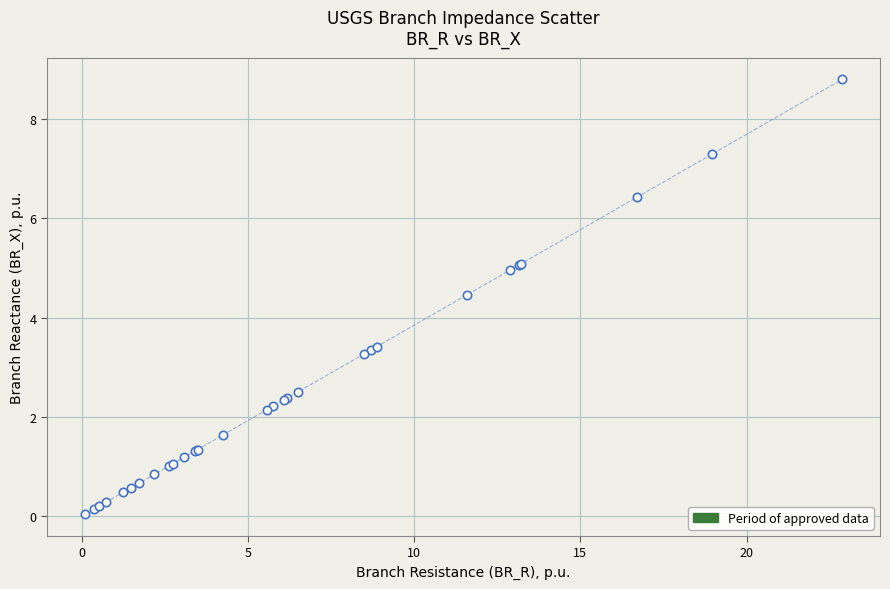

What Y value in the scatter plot is closest to 4?

4.5